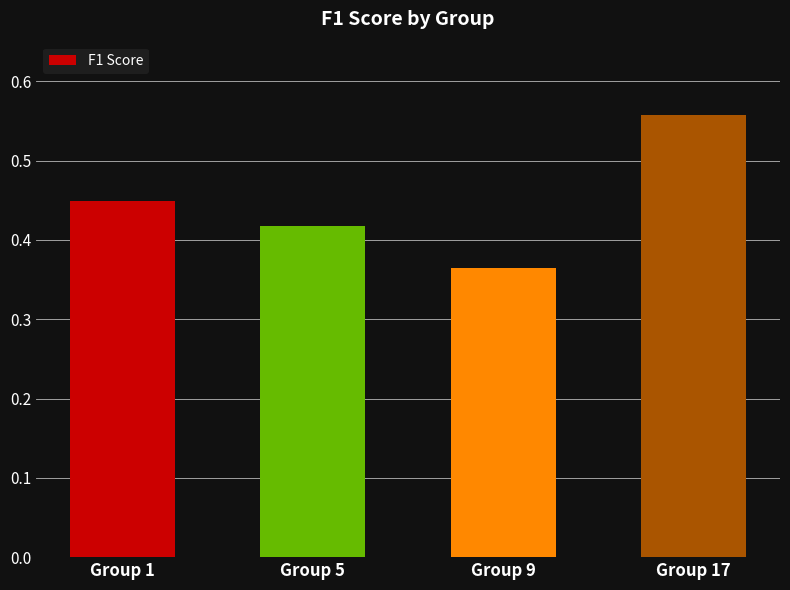

List the labels in order of value, largest first.

Group 17, Group 1, Group 5, Group 9